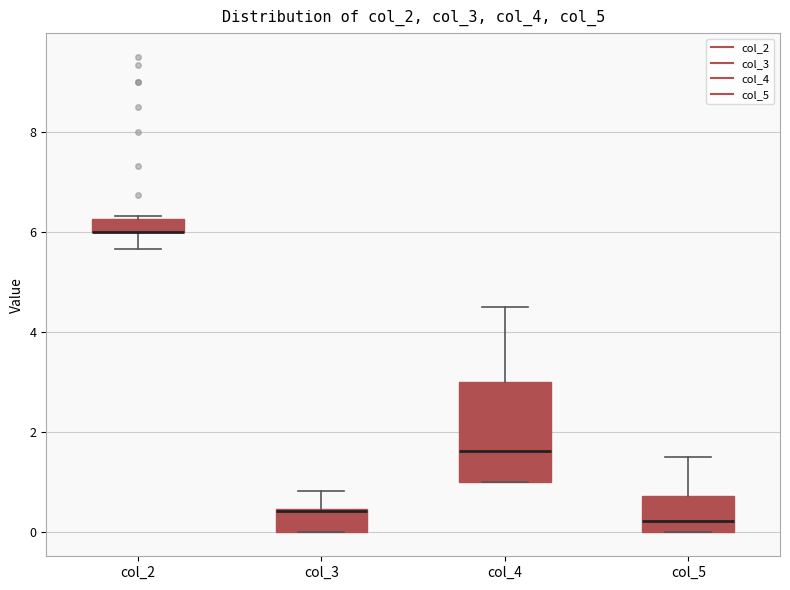

Where is the lower edge of the box for col_4 on the y-axis? The values are not printed on the chart, so give them approximately, as read against the axis.

1.0